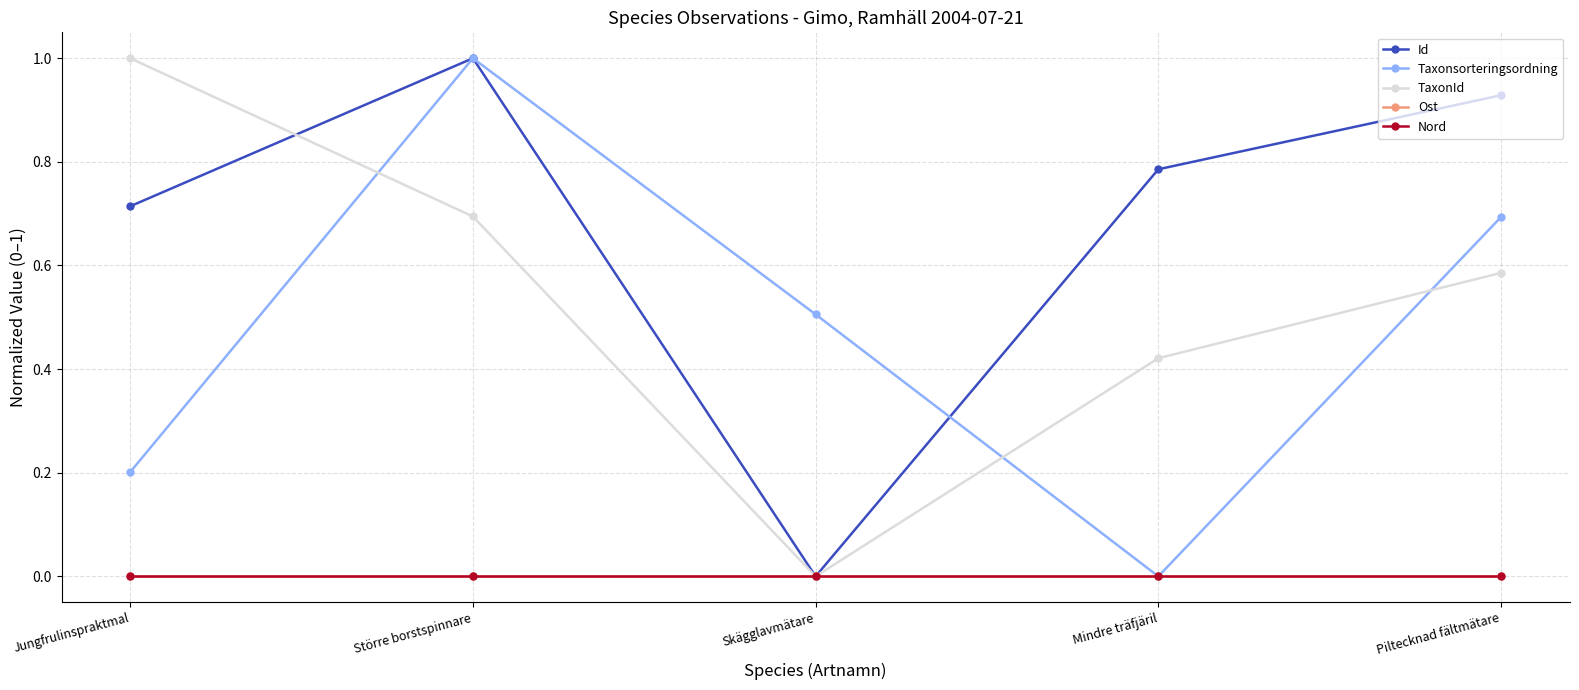

True or false: Id and Ost cross at least once.

False